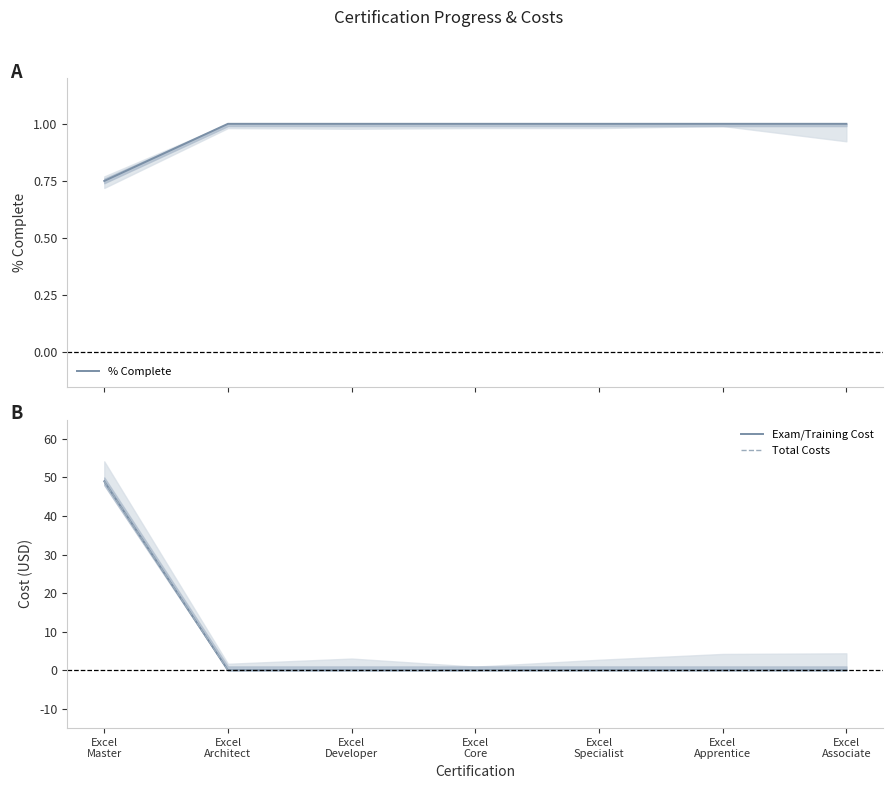

Does the chart display data point markers on the line(s)?

No